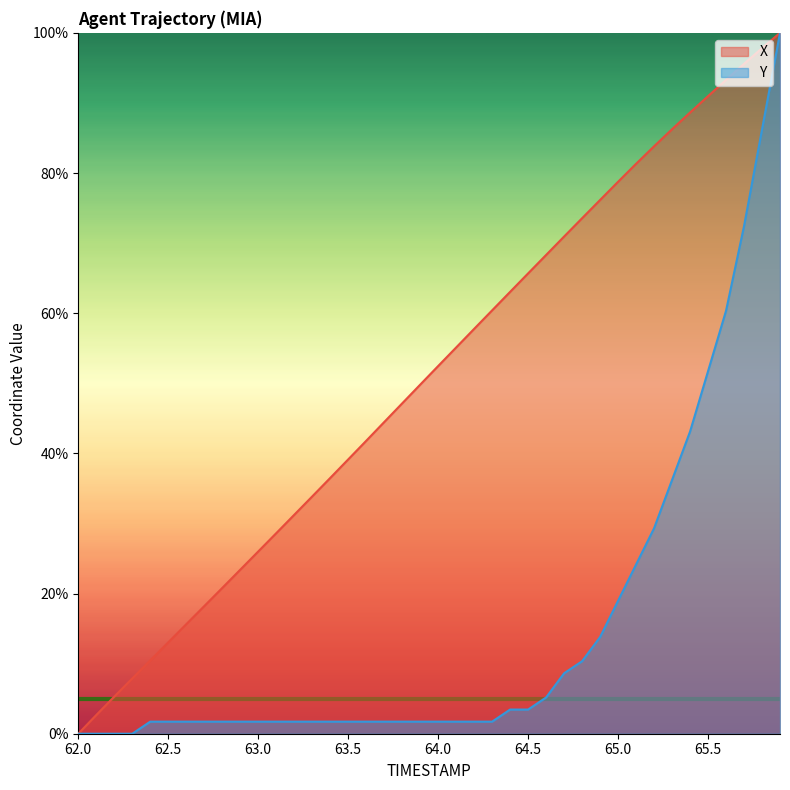

Where does the X series first go above 52?

64.0